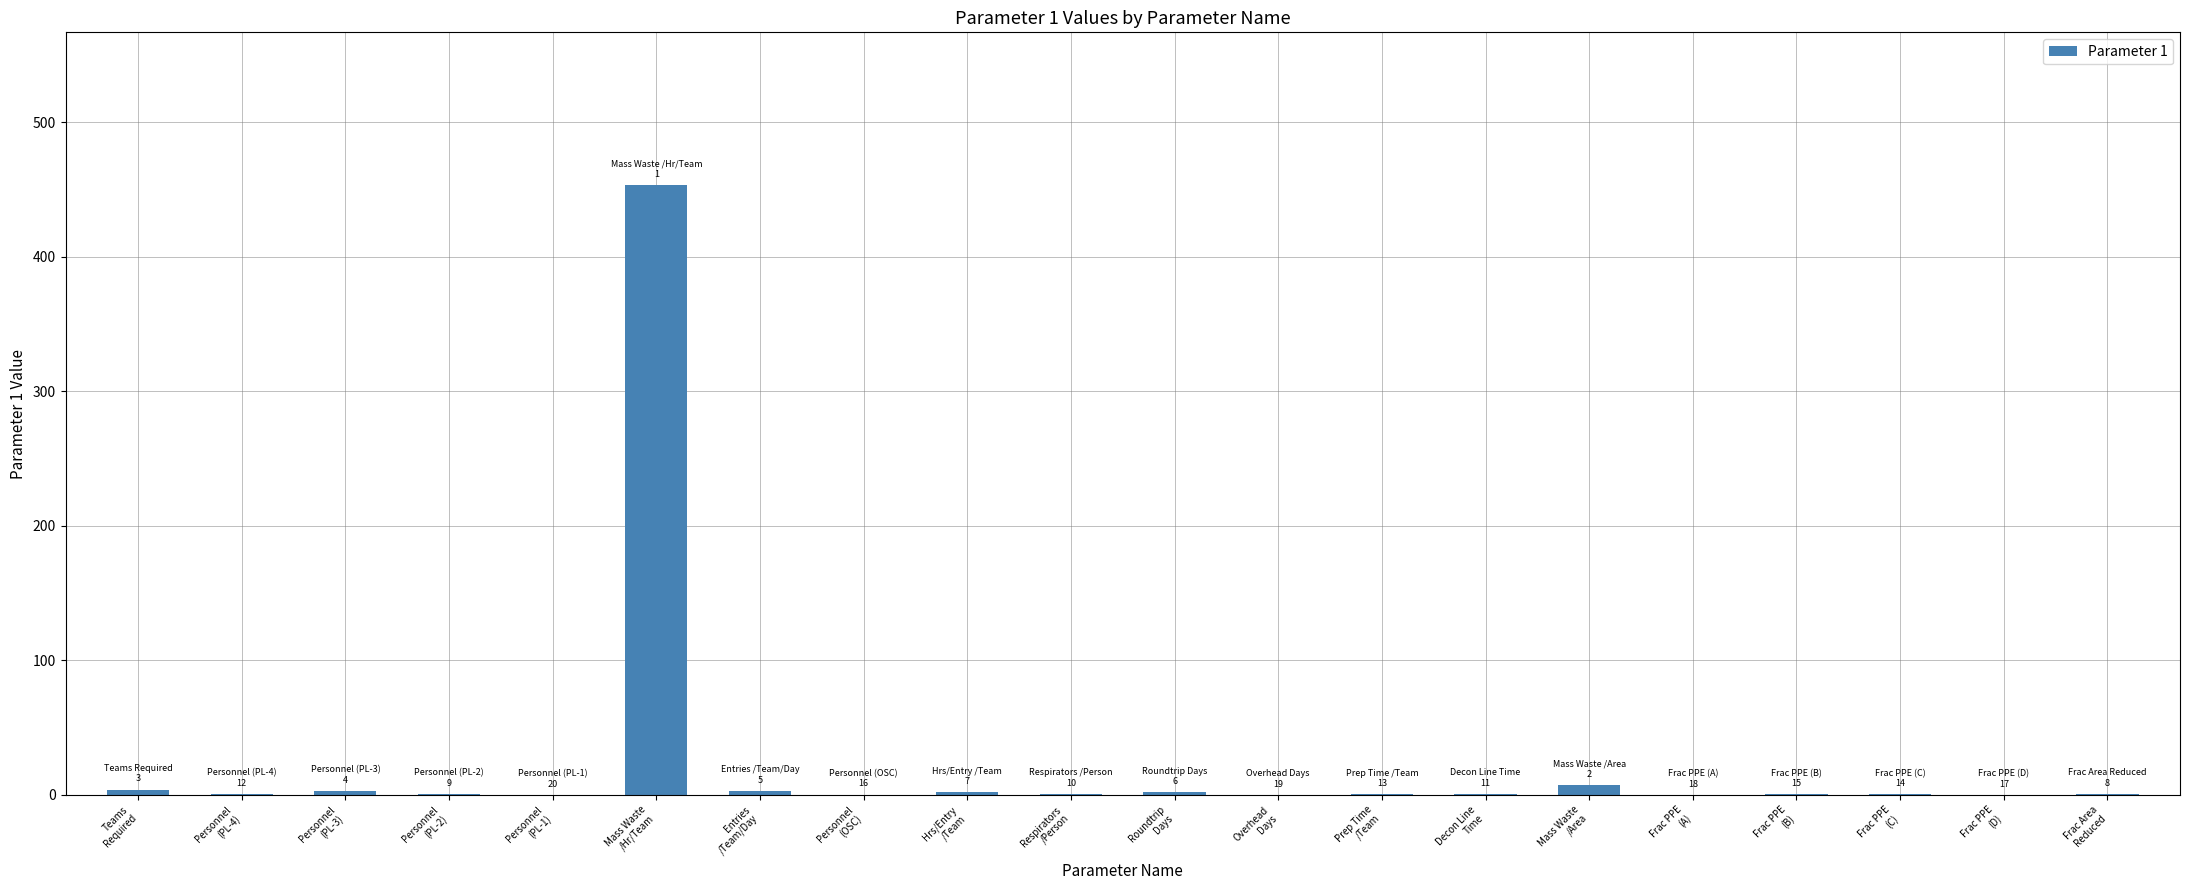

What is the sum of all values?

481.4